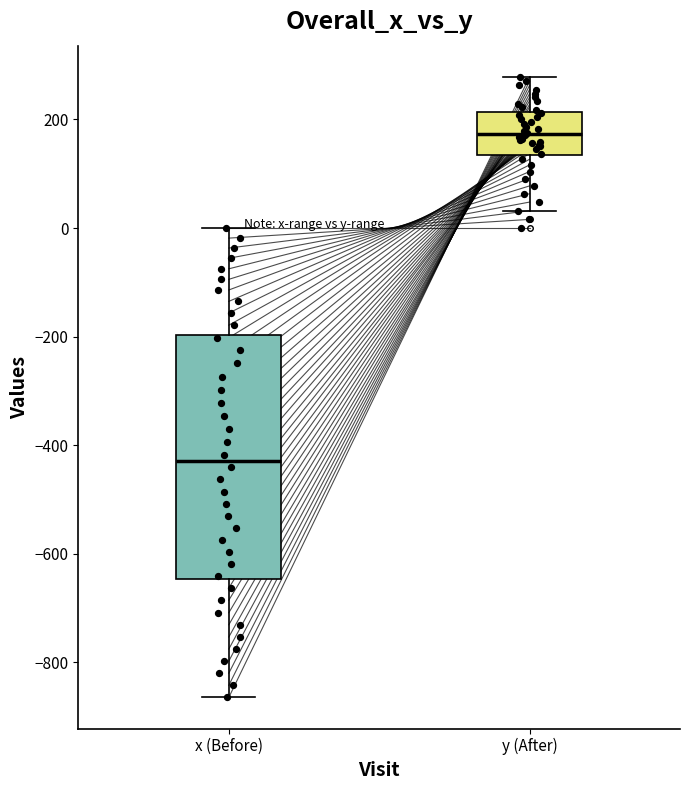

Where is the lower edge of the box for y (After) on the y-axis? The values are not printed on the chart, so give them approximately, as read against the axis.

140